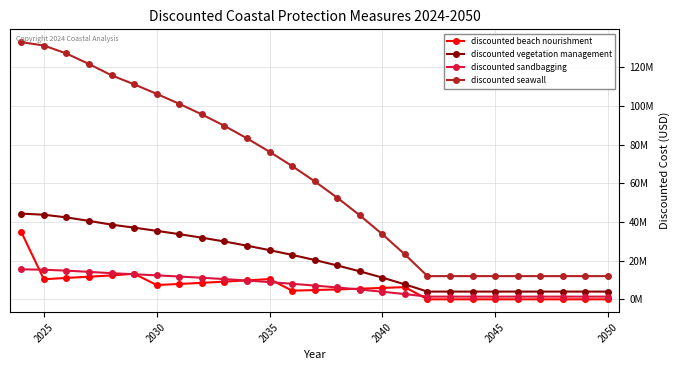

Is this an area chart (filled region under the line)?

No